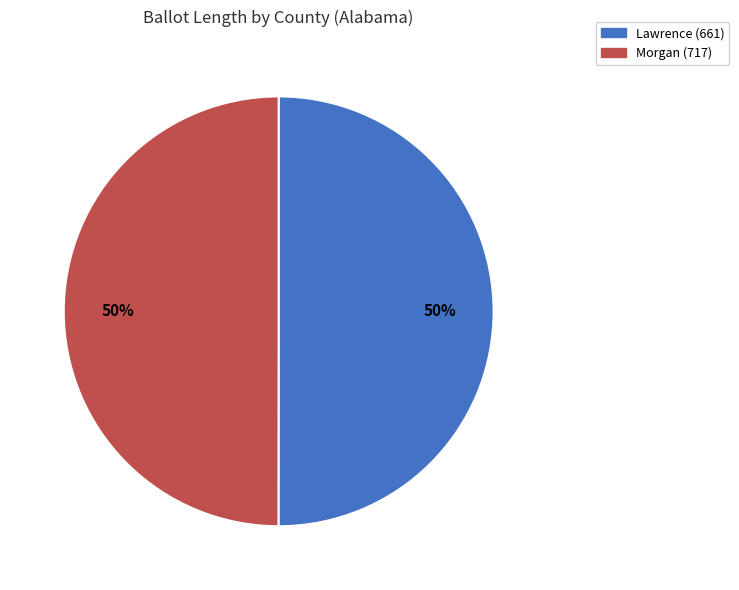

To the nearest percent, what percentage of the pie is Morgan (717)?

50%